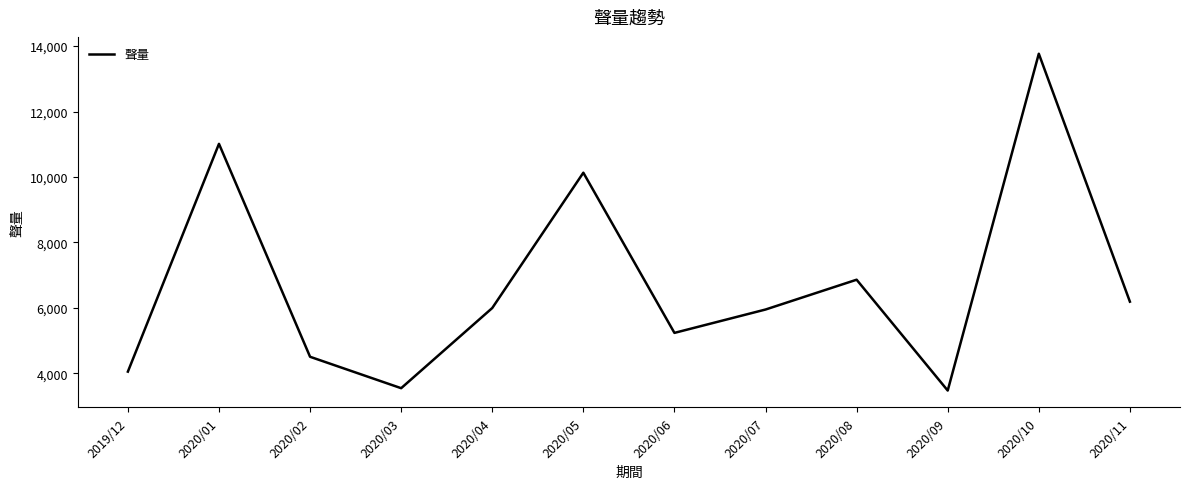

At which category does the chart reach its peak across all series?

2020/10